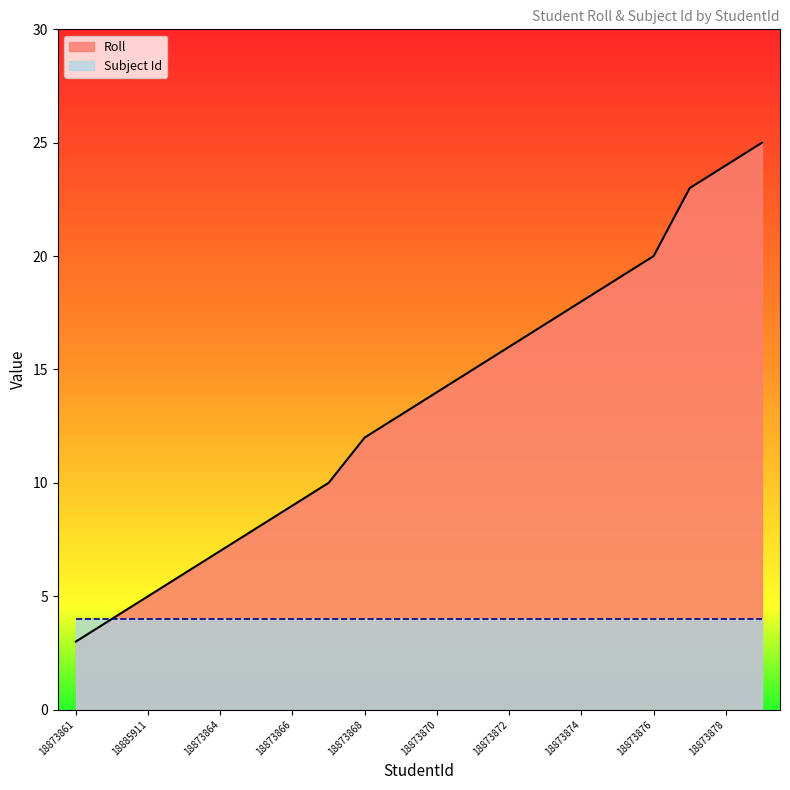

How many lines are shown in the chart?

2